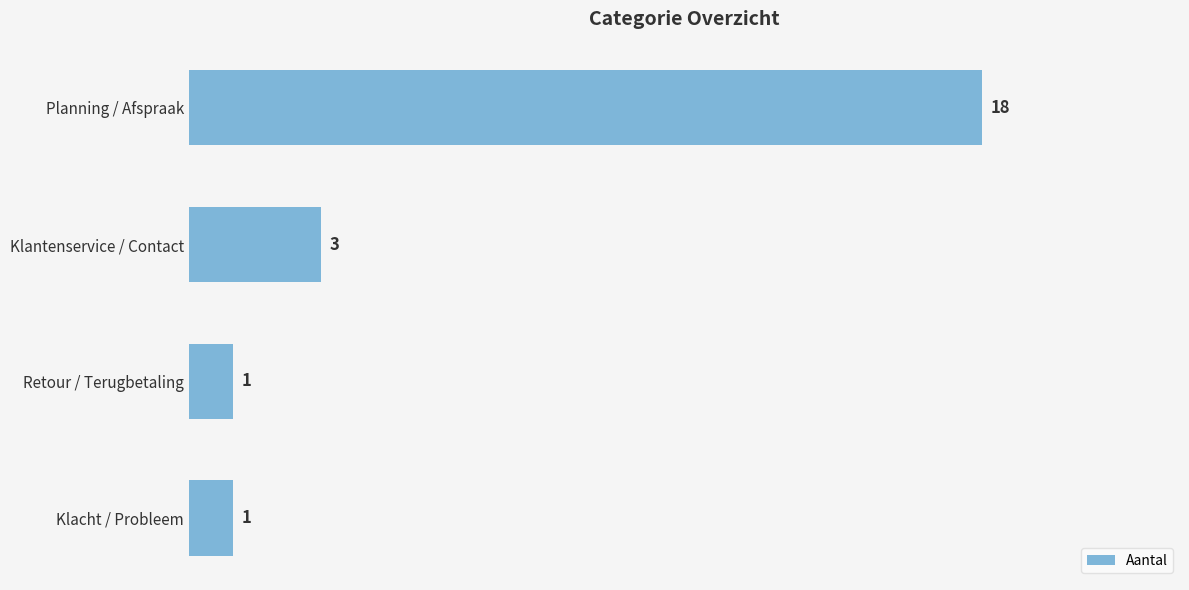

True or false: the data shows 9 at Planning / Afspraak.

False